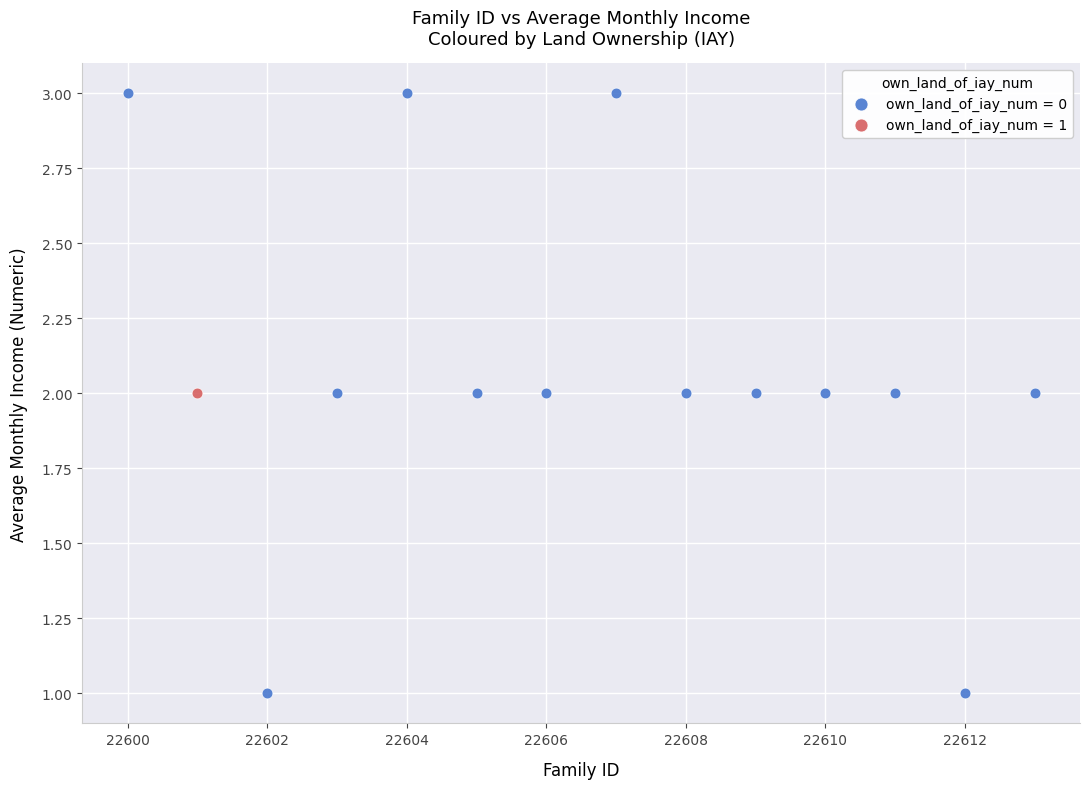

What are all the series names shown in the legend?

own_land_of_iay_num = 0, own_land_of_iay_num = 1